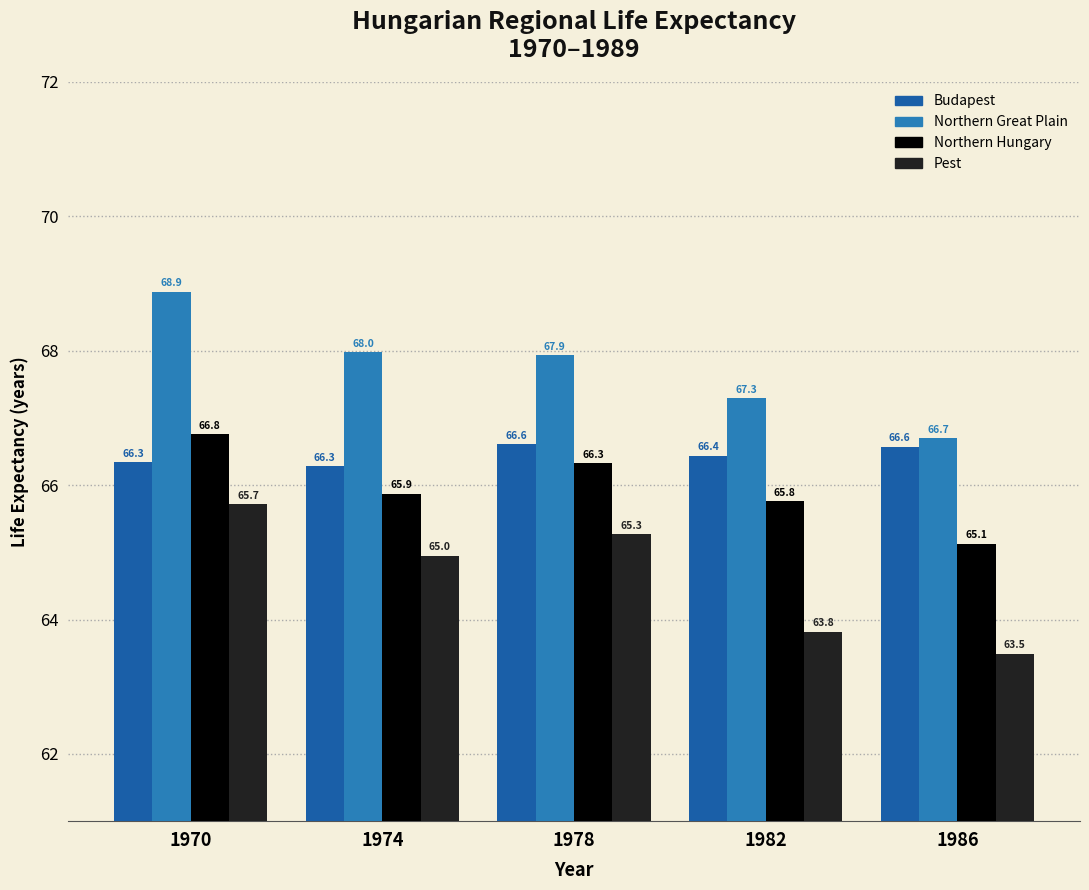

At which category does the chart reach its minimum across all series?

1986